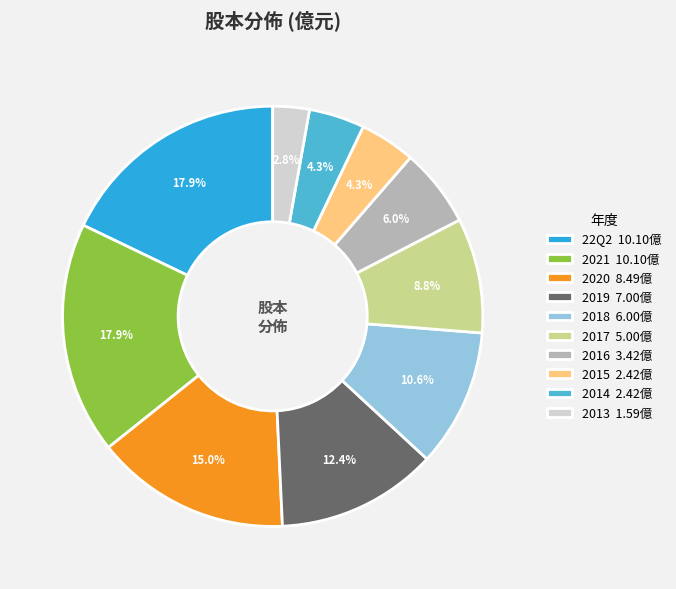

Is the sum of 2014 2.42億 and 2016 3.42億 greater than half?

No